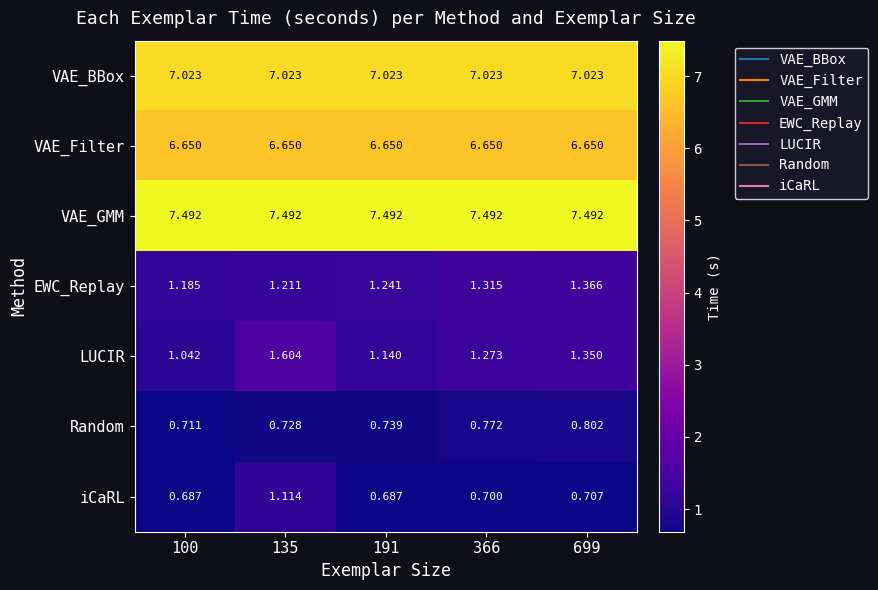

Is the value of EWC_Replay at 366 greater than the value of VAE_BBox at 699?

No